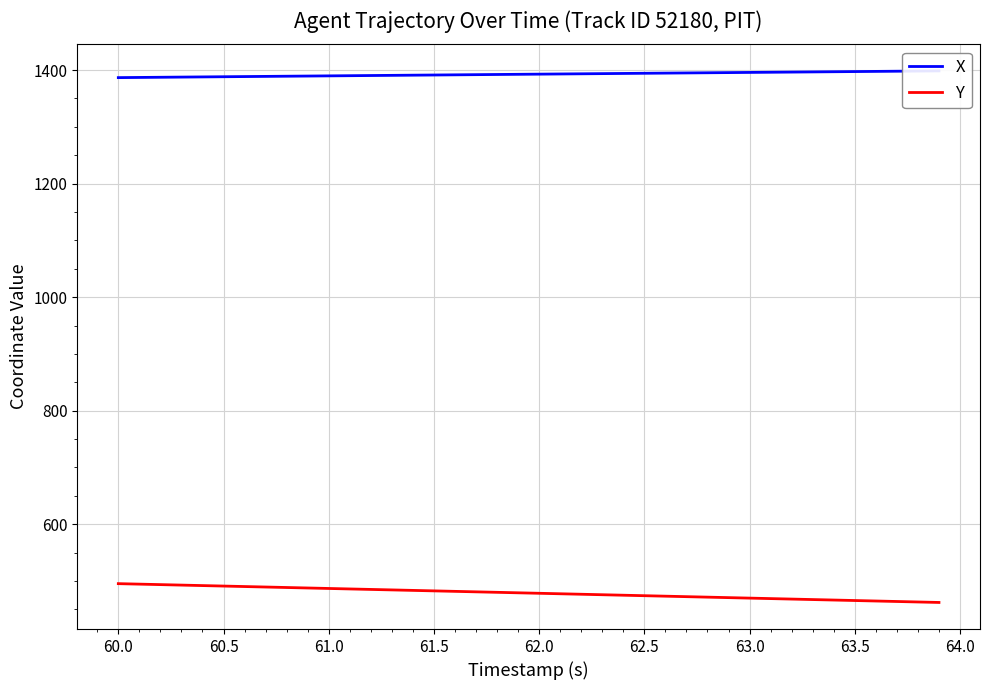

How many data points in Y are less than 479?

20